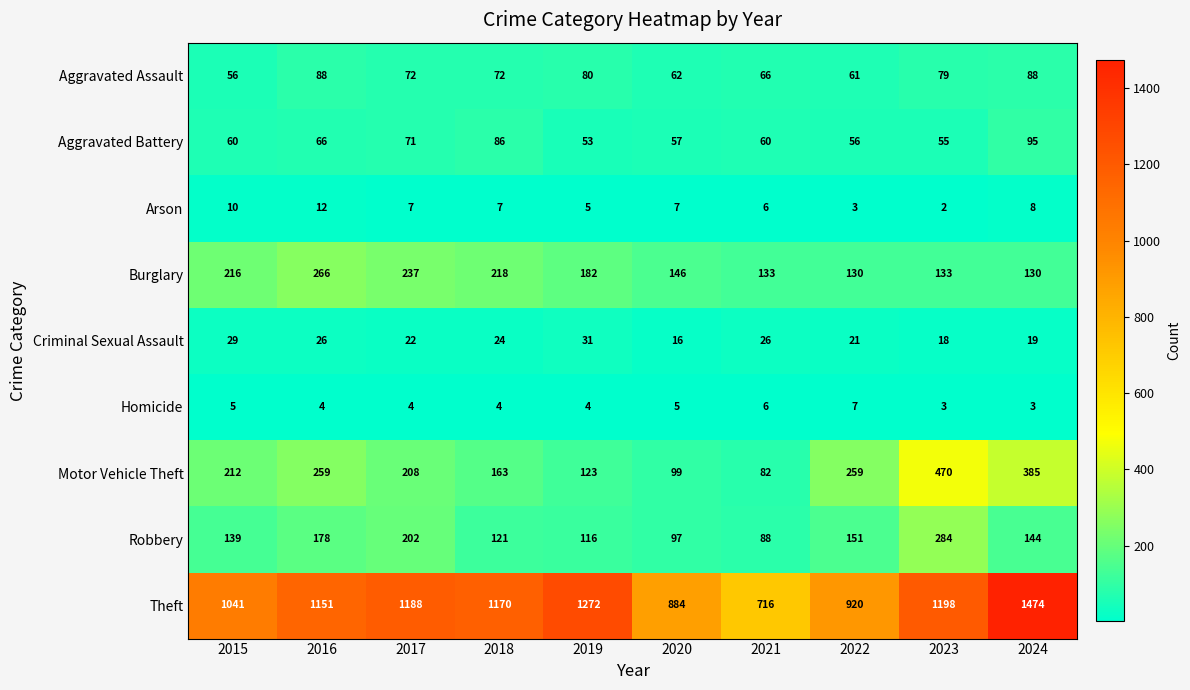

The value of Motor Vehicle Theft at 2015 is 52. True or false?

False